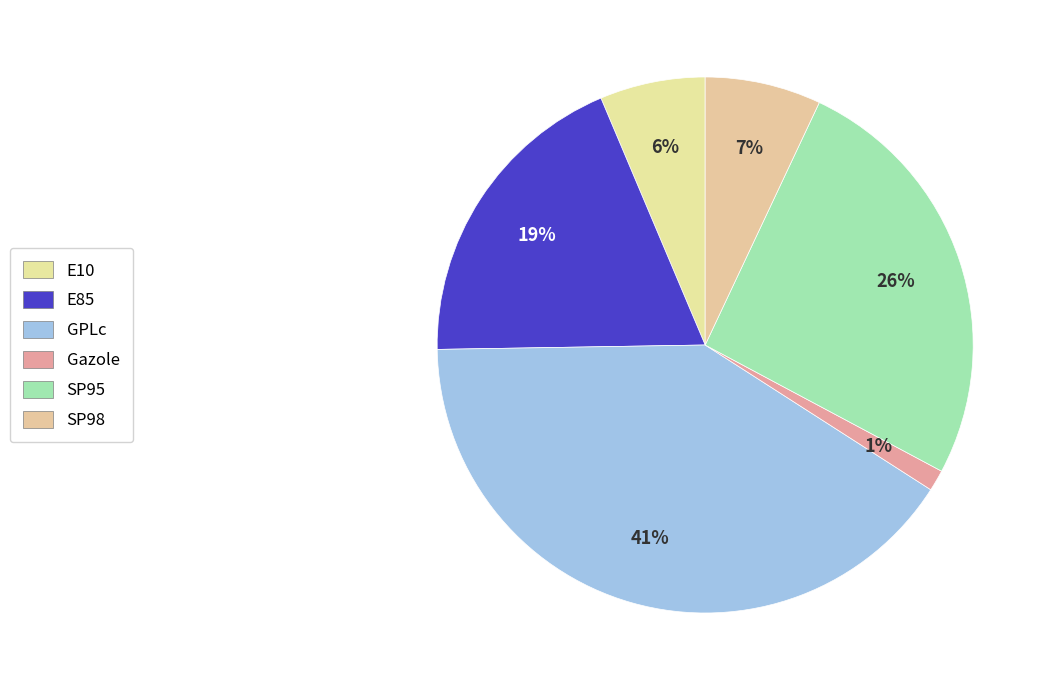

Between E10 and SP98, which is larger?

SP98